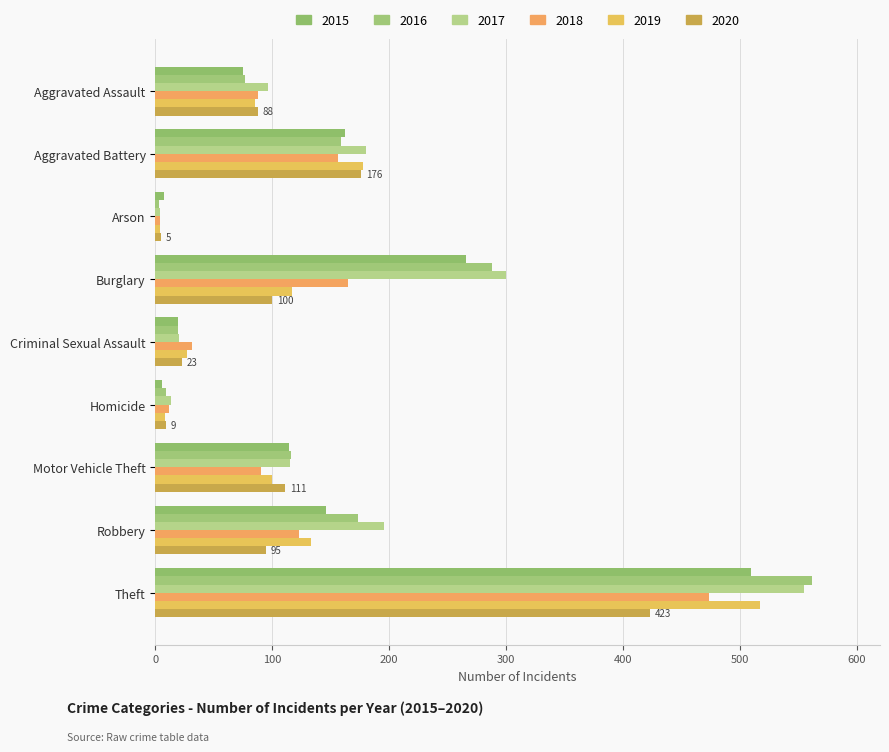

How many values in the 2019 series are below 100?

4